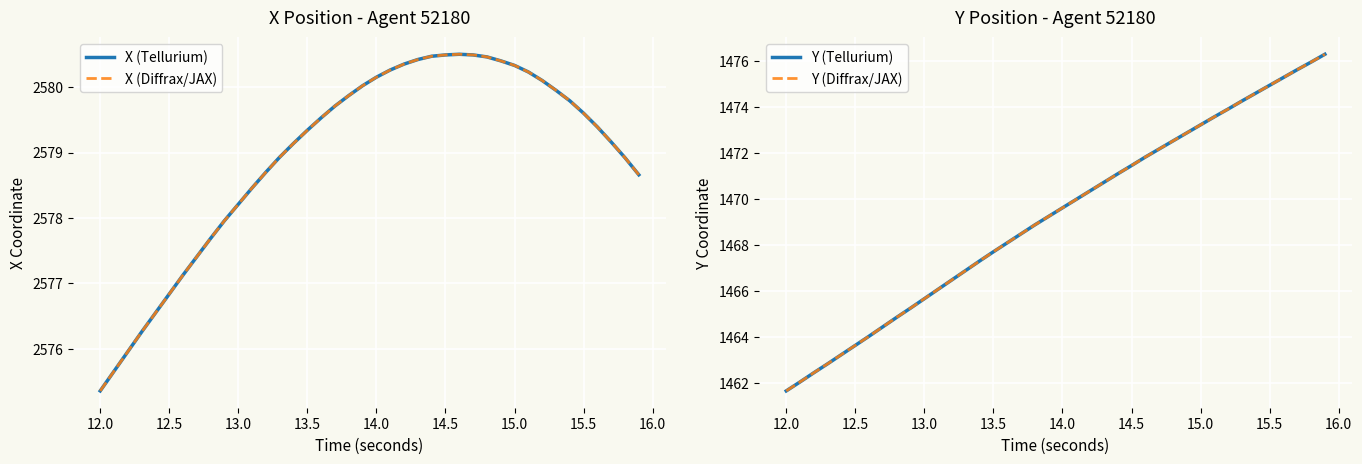

The Y (Tellurium) series shows 2591.4 at 11. True or false?

False